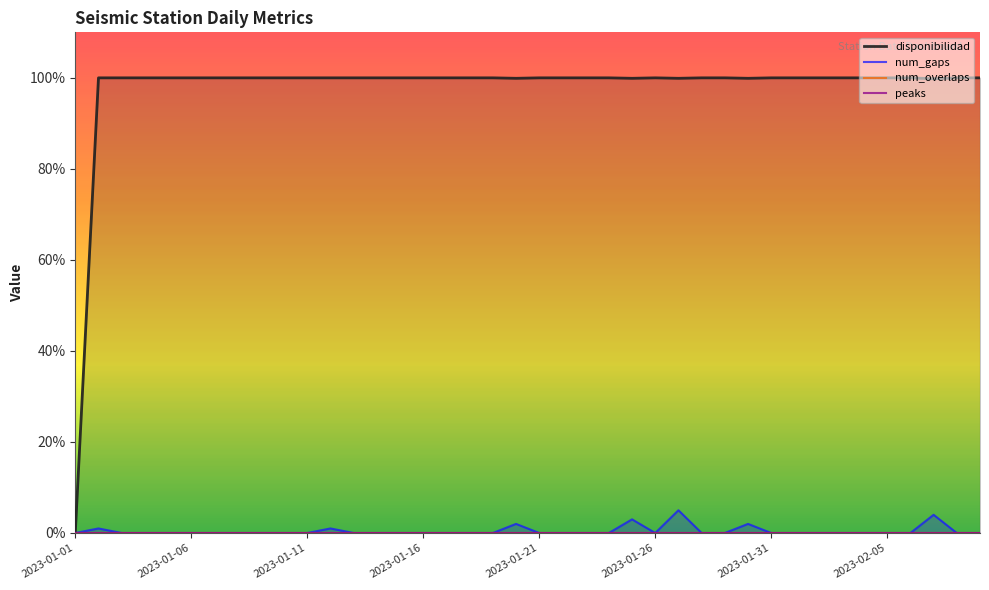

True or false: disponibilidad and peaks intersect in this chart.

False